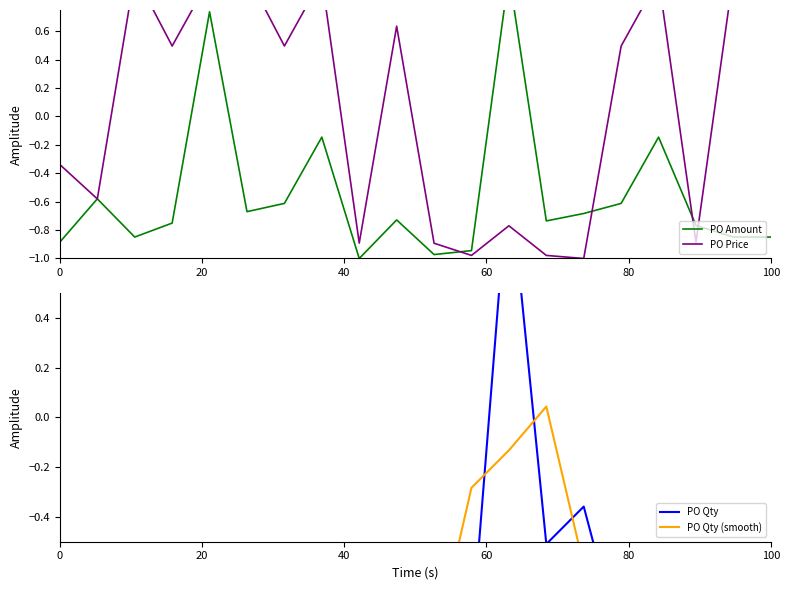

At how many categories does at least one series exceed 0?

13